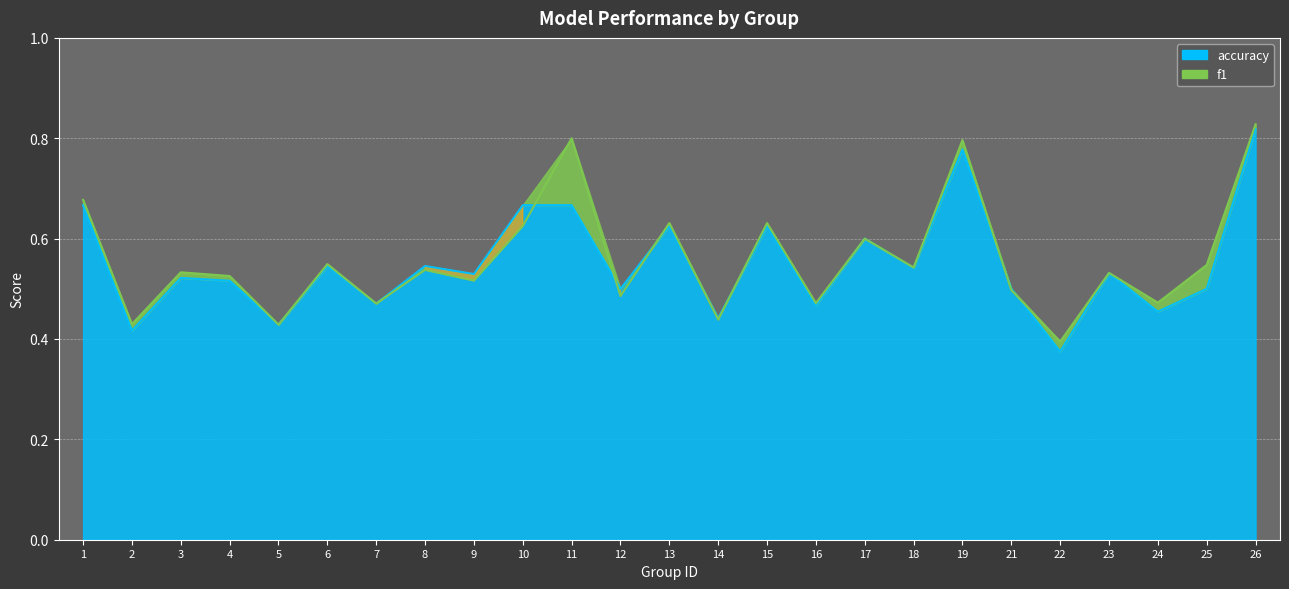

At which category is the sum across all series the highest?

26